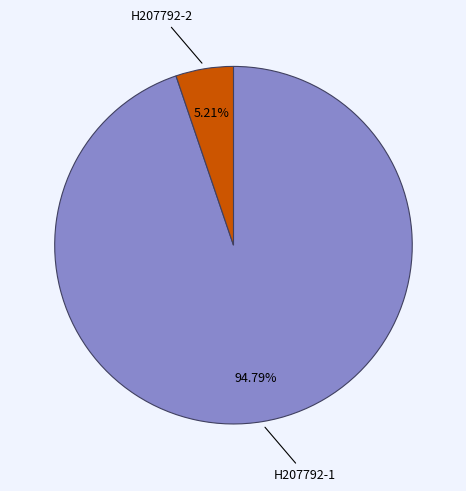

Is there a majority slice in this chart?

Yes